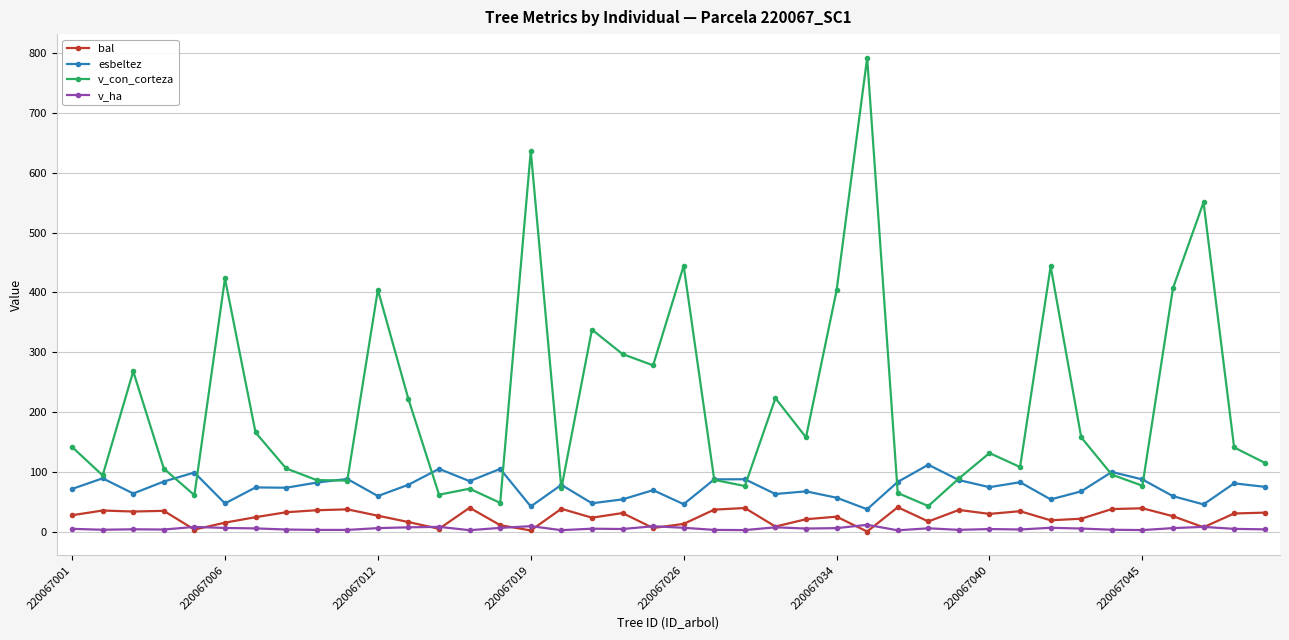

How many lines are shown in the chart?

4